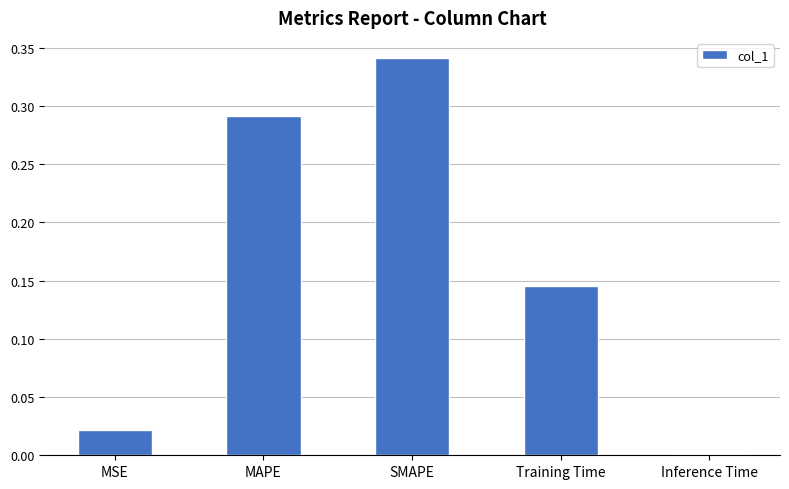

List the labels in order of value, smallest first.

Inference Time, MSE, Training Time, MAPE, SMAPE